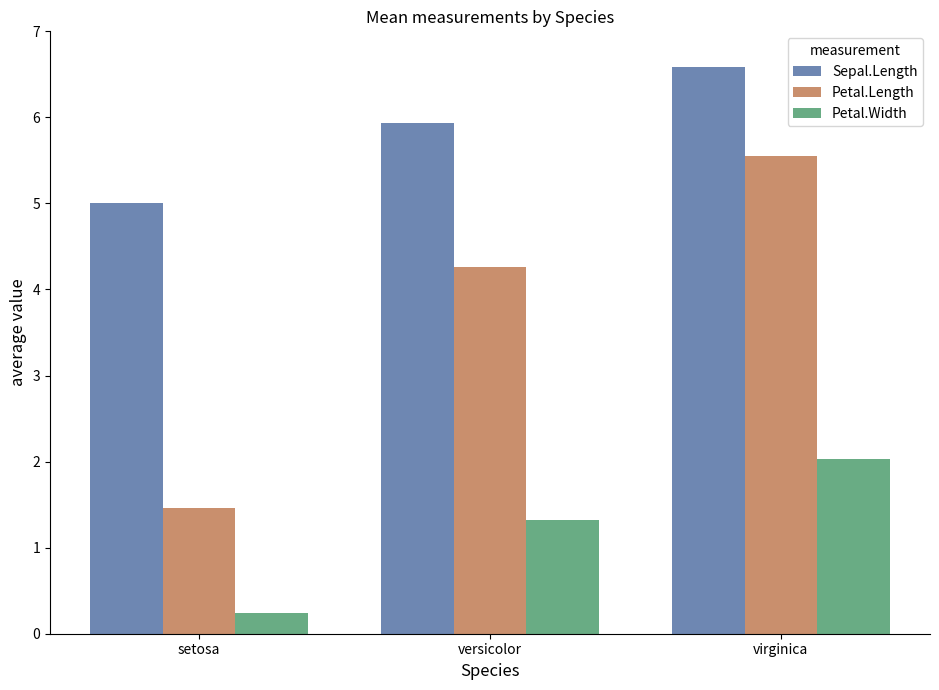

What is the total value across all series at versicolor?

11.5